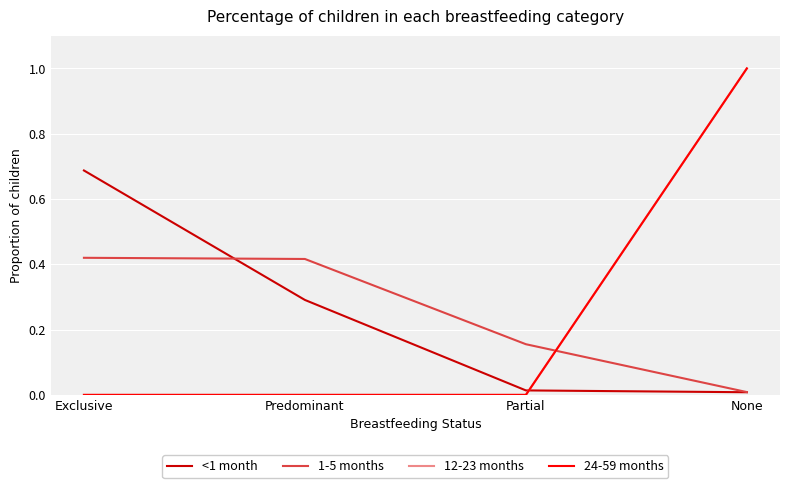

What is the label of the 1st point from the left?

Exclusive